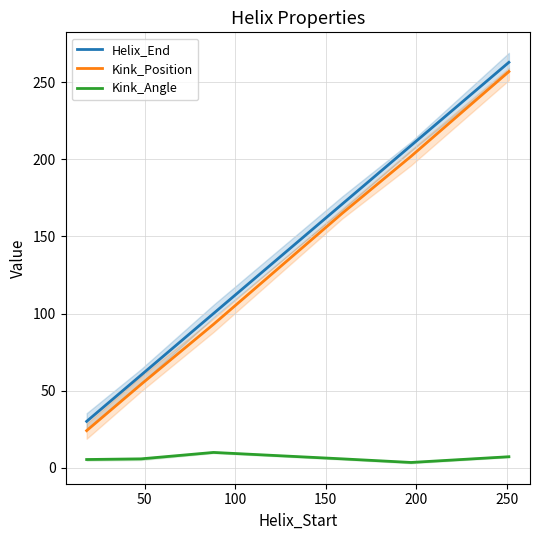

True or false: Kink_Angle and Helix_End intersect in this chart.

False